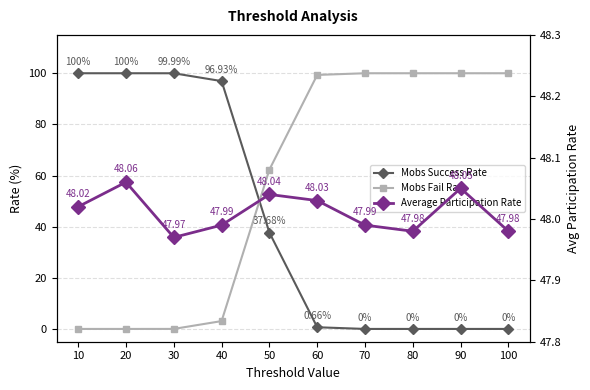

The Mobs Fail Rate series shows 100.0 at 90. True or false?

True